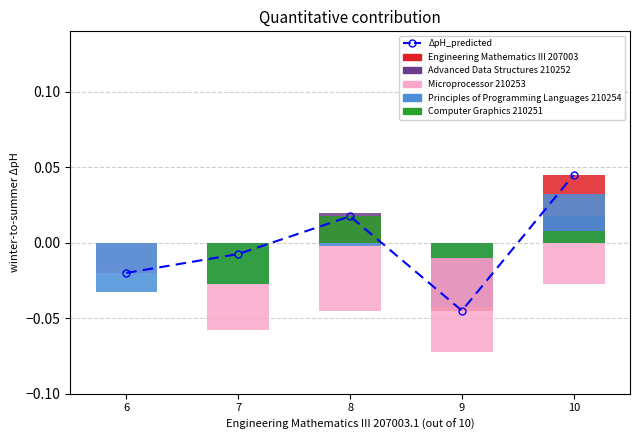

How many categories are shown in the chart?

5